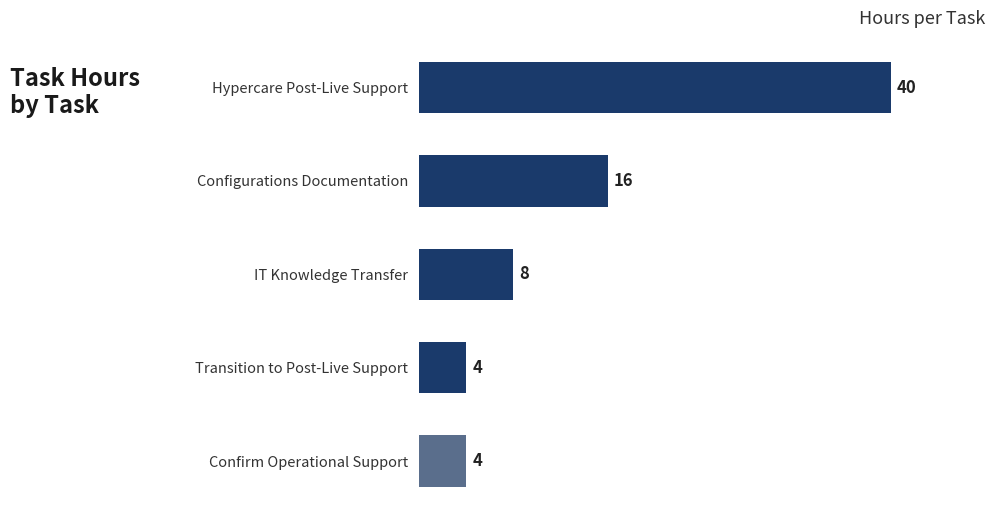

Is it true that the value at IT Knowledge Transfer is 3?

False